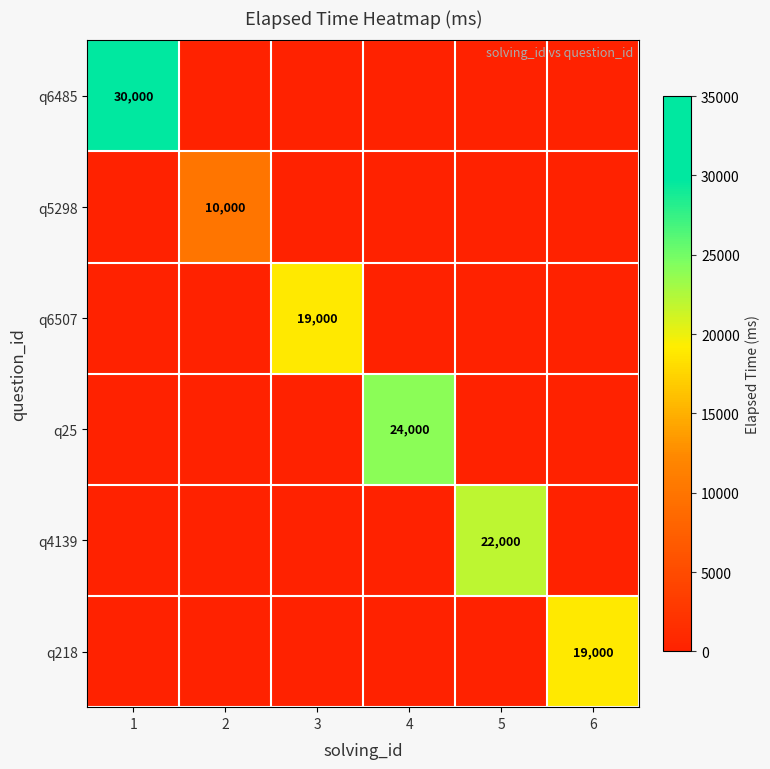

True or false: q218 has a value of 29548 at 6.

False